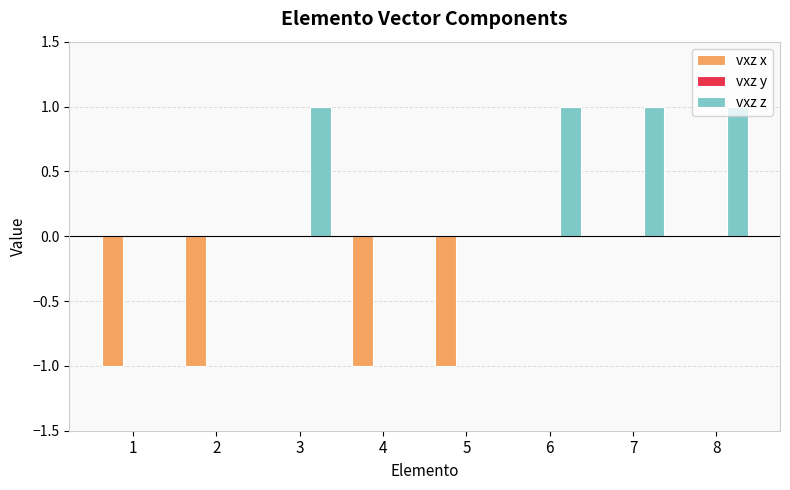

What is the total value across all series at 7?

1